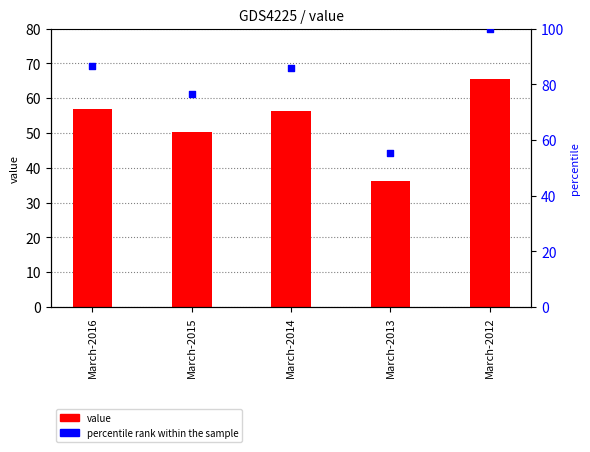

At which category is the sum across all series the highest?

March-2012